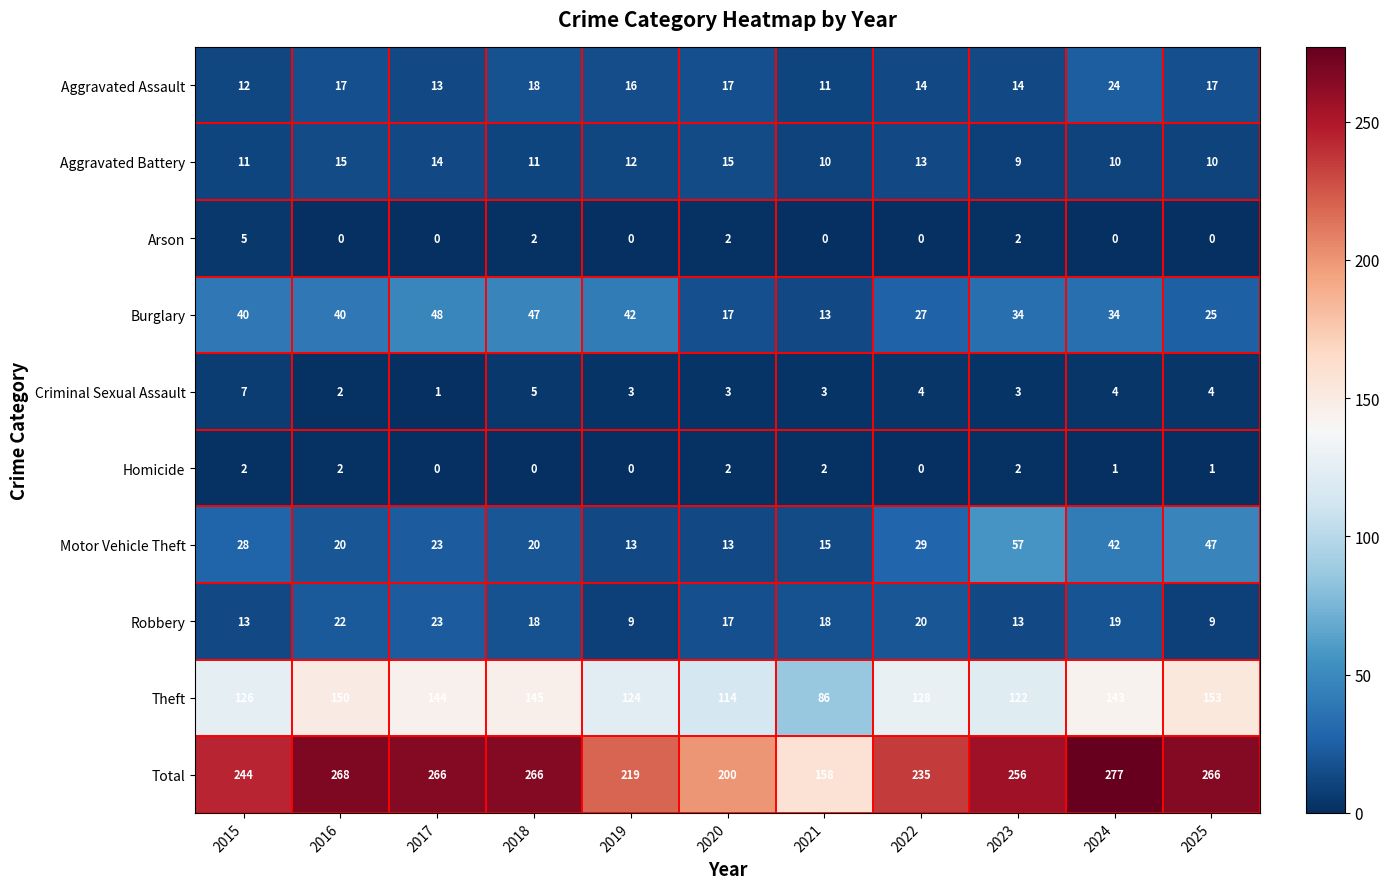

How many data points does each series have?

11